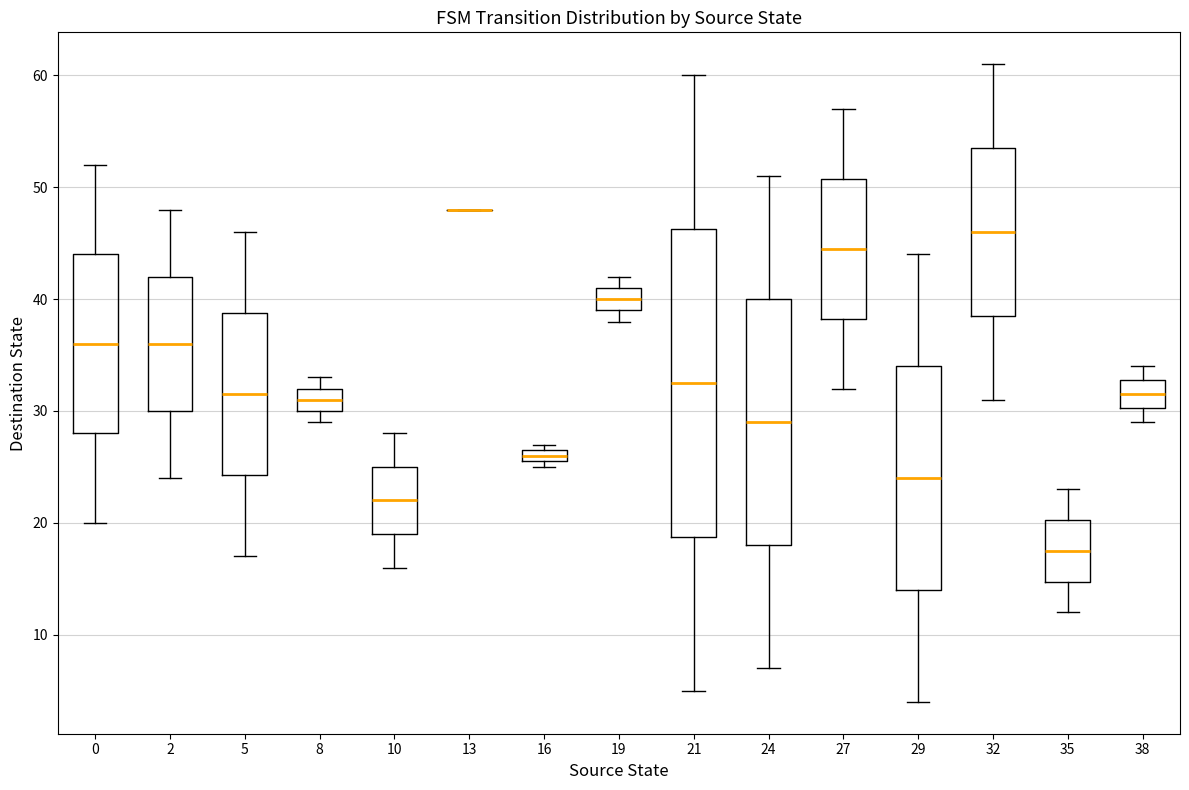

Which box is the tallest, from its lower edge to its upper edge?

21